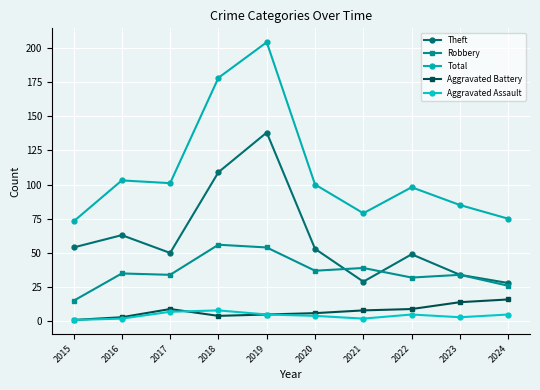

At how many categories does at least one series exceed 3?

10